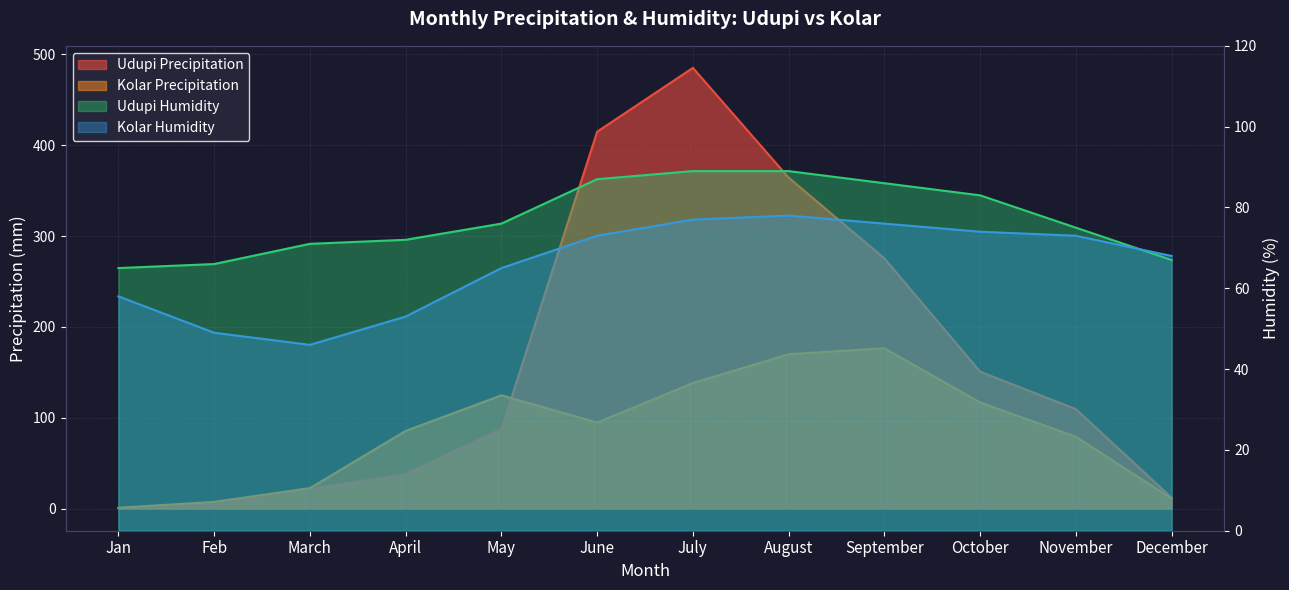

Which label corresponds to the largest value in the chart?

July